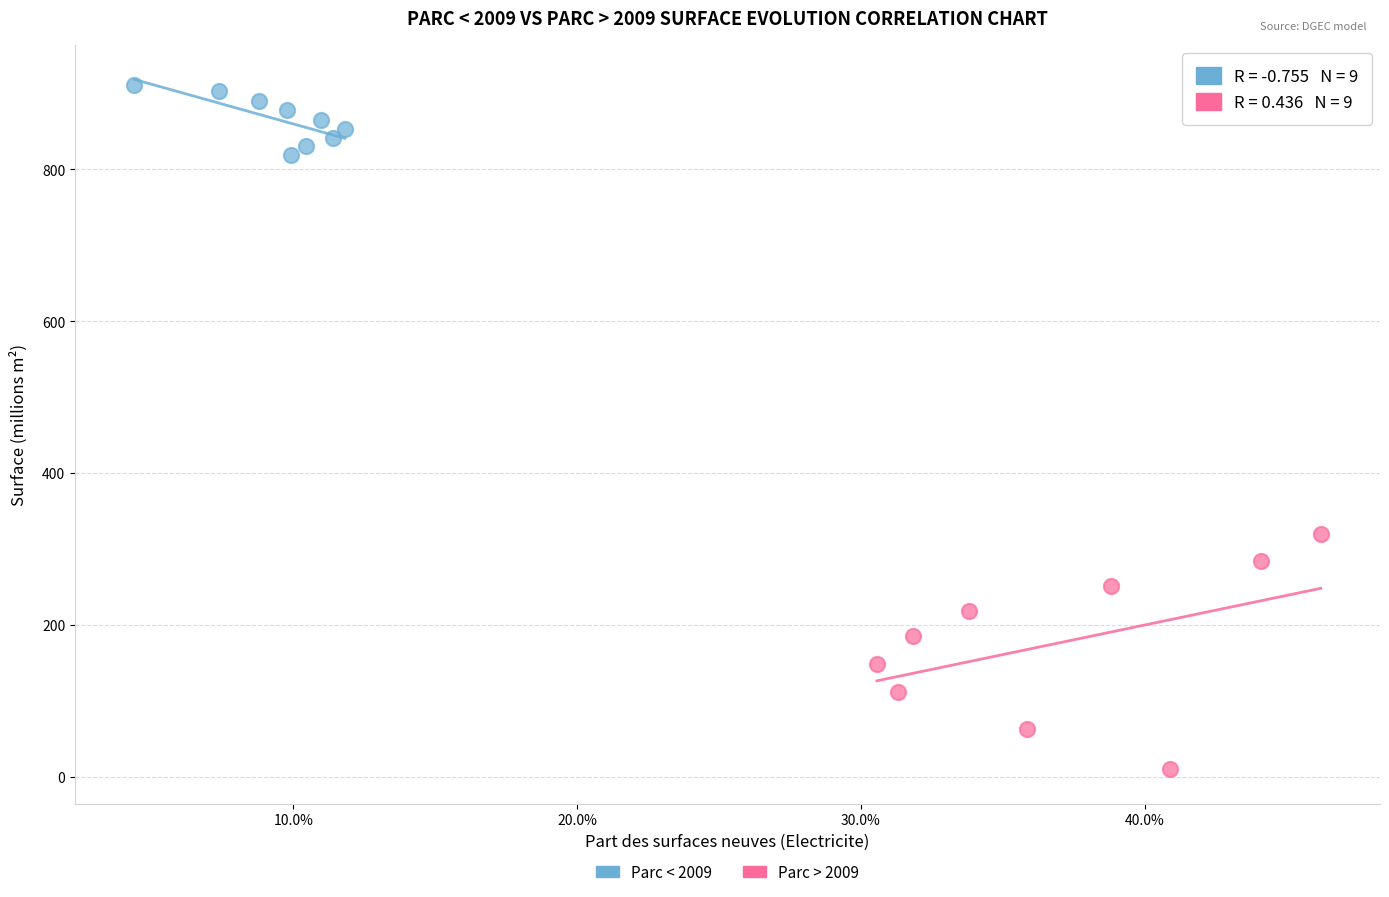

Which series contains the highest Y value?

Parc < 2009